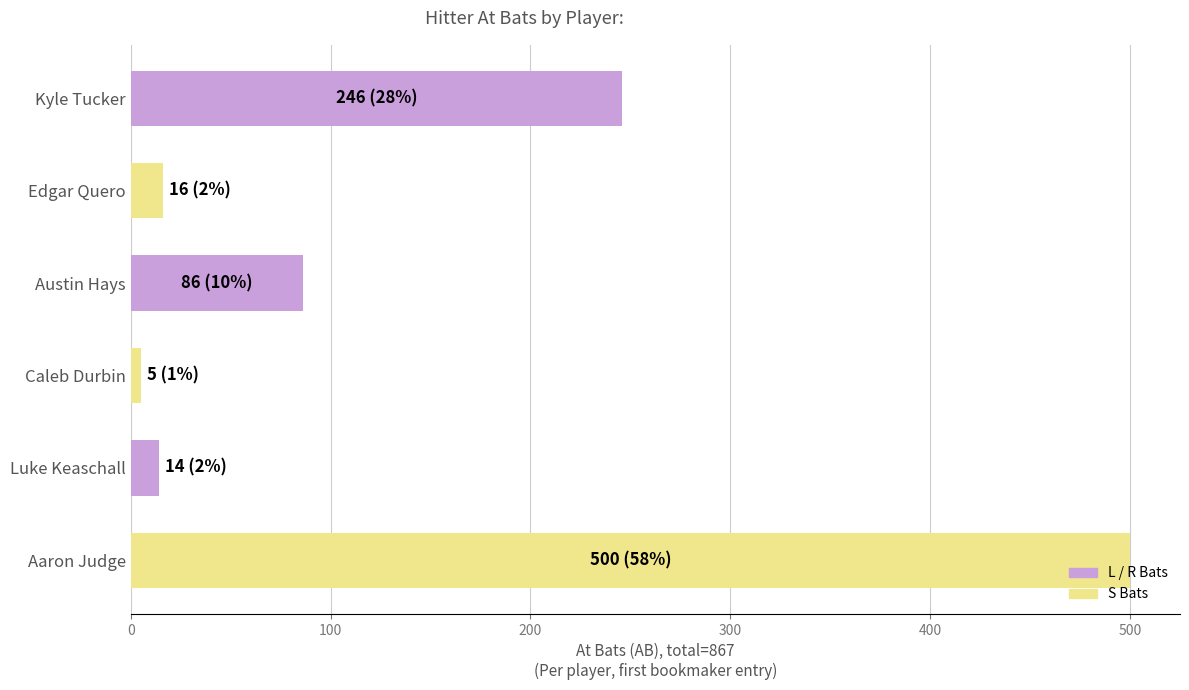

The value at Luke Keaschall is 14. True or false?

True